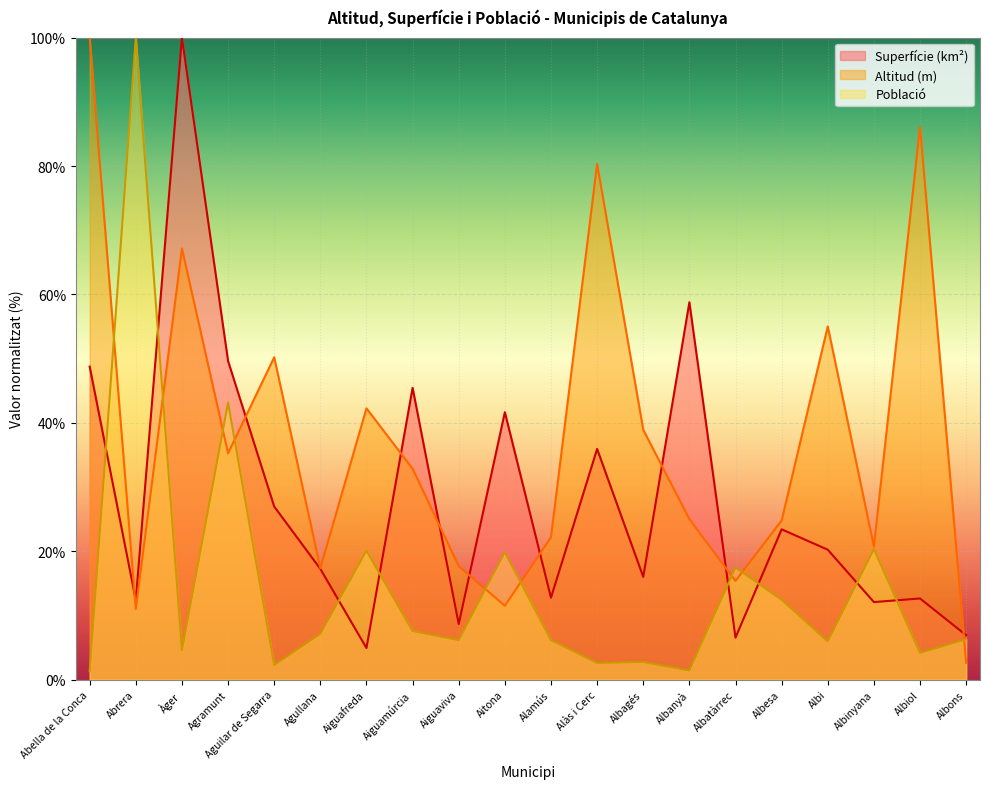

What is the label of the 5th point from the left?

Aguilar de Segarra